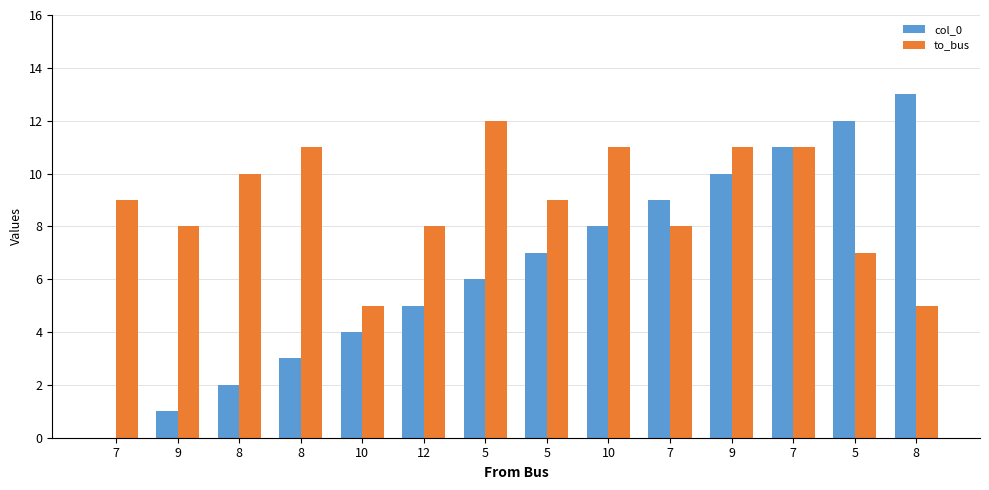

What is the spread (max minus min) of values at 7?

9